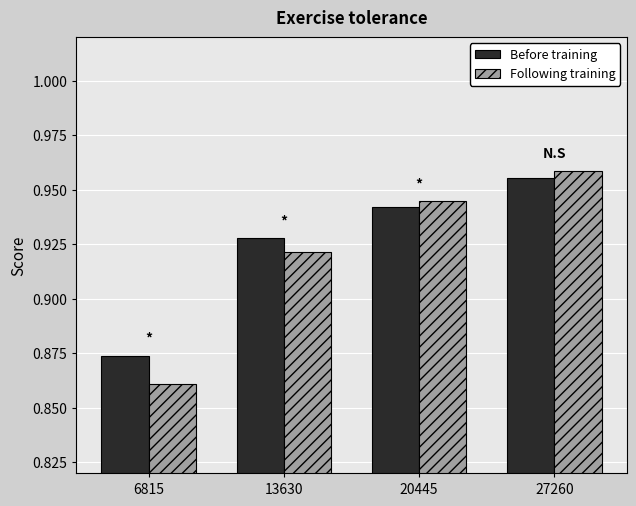

True or false: Before training has a value of 0.4 at 20445.

False